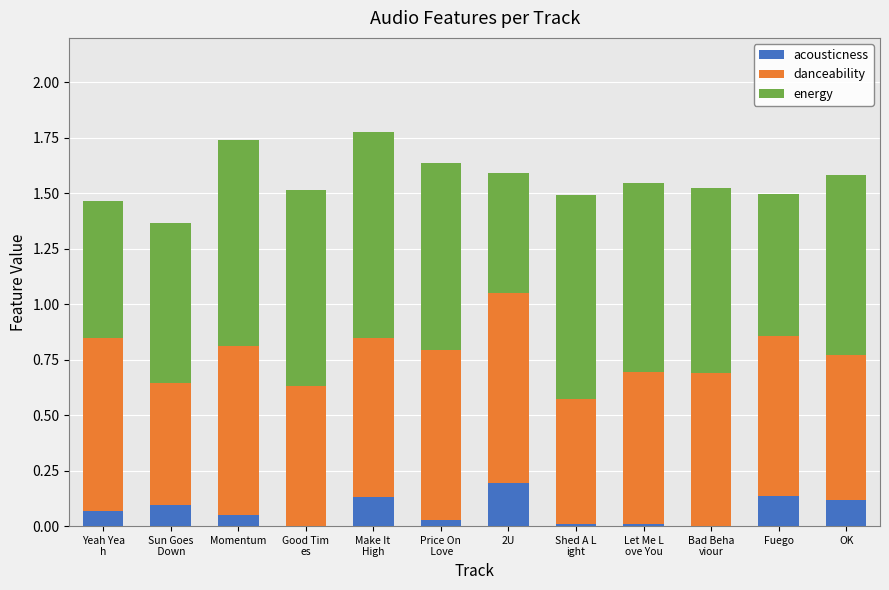

How many data points does each series have?

12